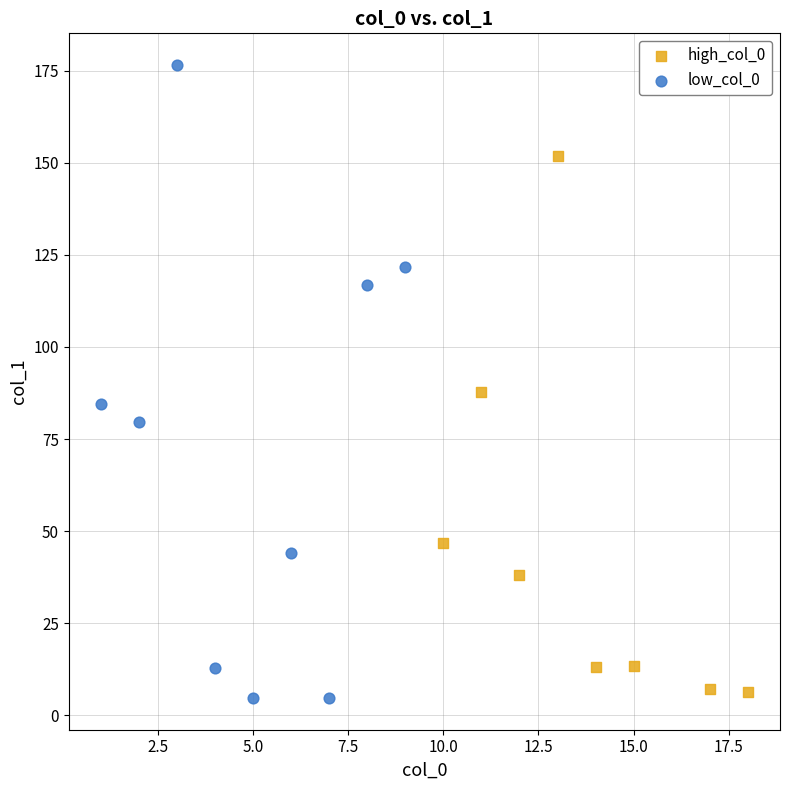

Which series has the largest Y range (max minus min)?

low_col_0